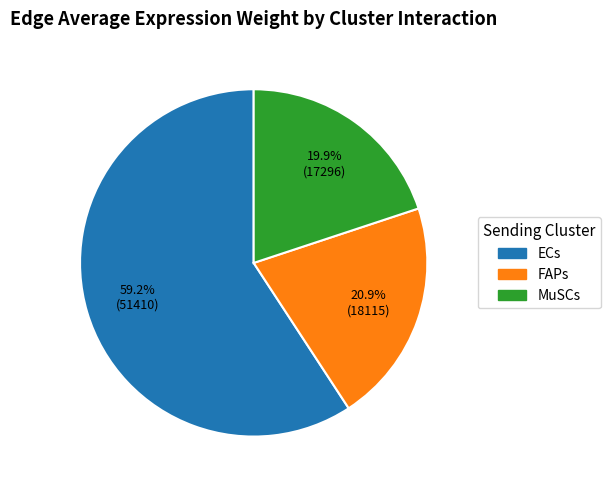

Is there a majority slice in this chart?

Yes